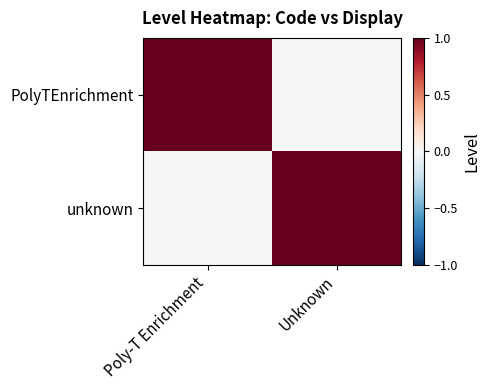

At which category does the chart reach its peak across all series?

Poly-T Enrichment